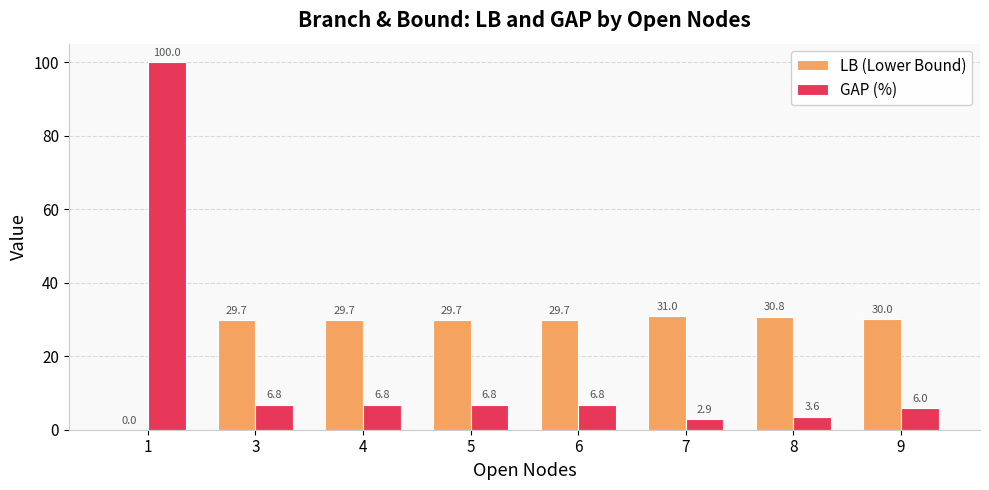

What is the average value of the LB (Lower Bound) series?

26.3